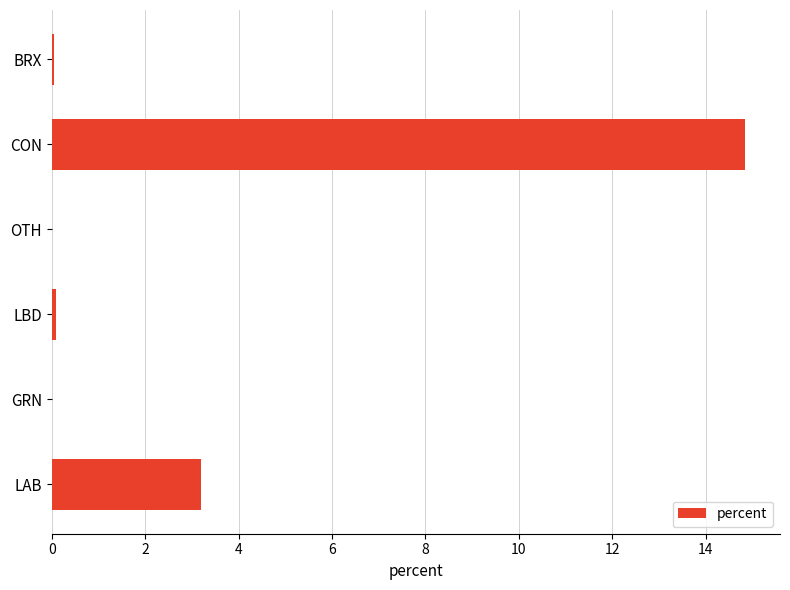

Is it true that the value at CON is 25.7?

False